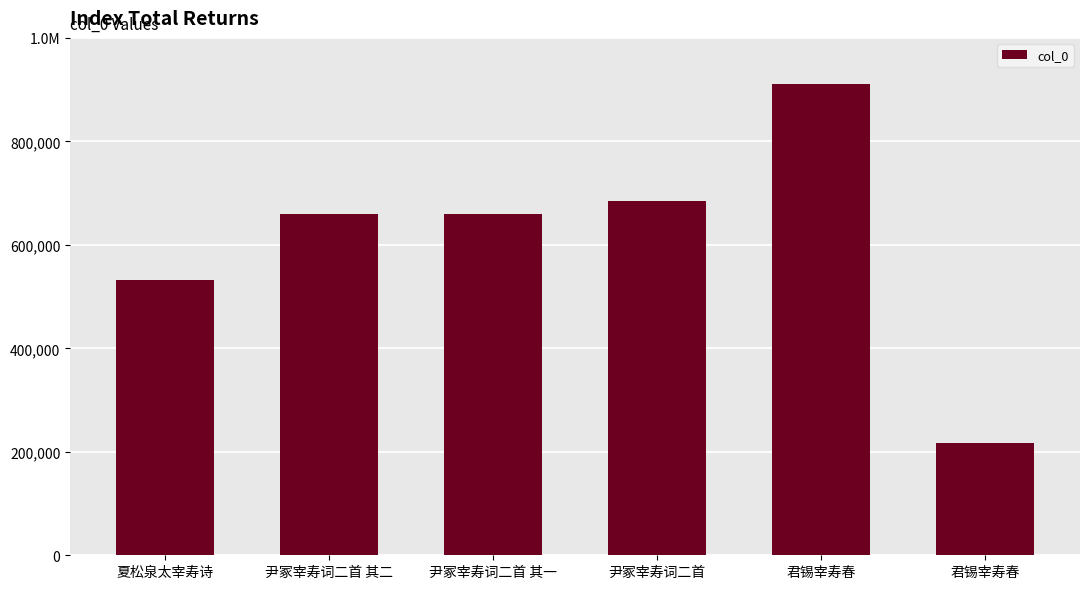

What is the difference between the values at 尹冢宰寿词二首 and 君锡宰寿春?

225624